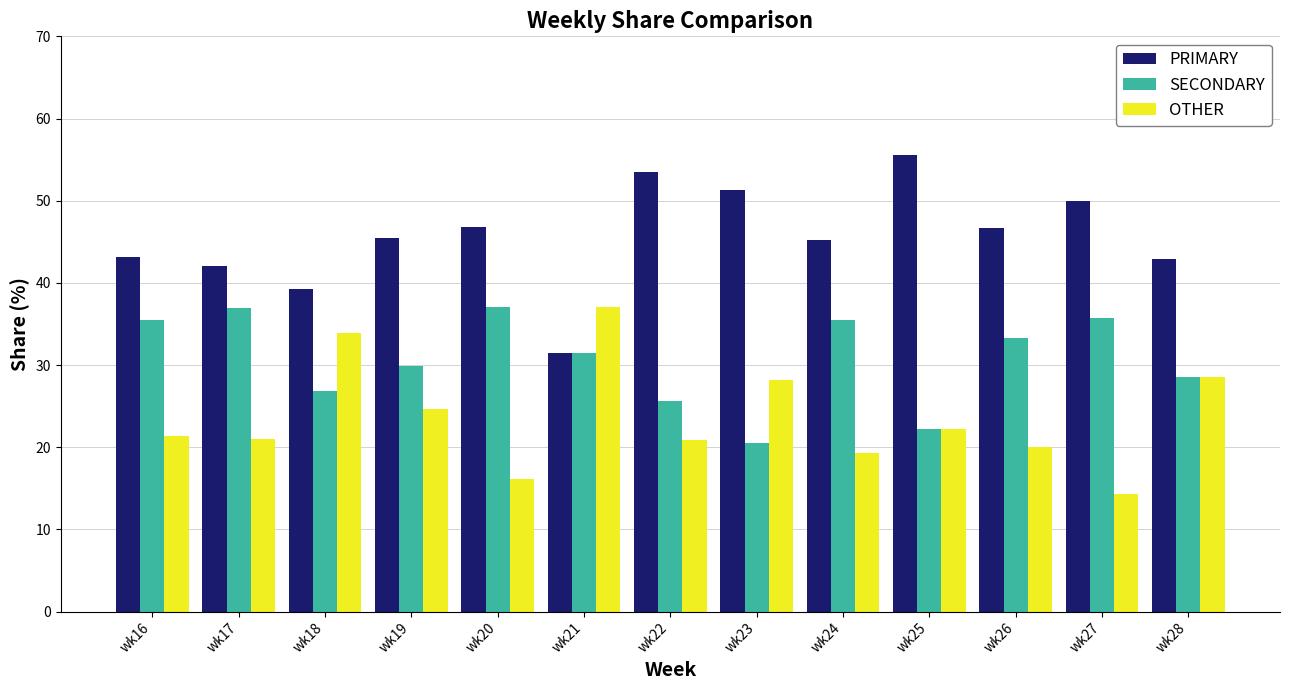

How many values in the SECONDARY series are below 31?

6